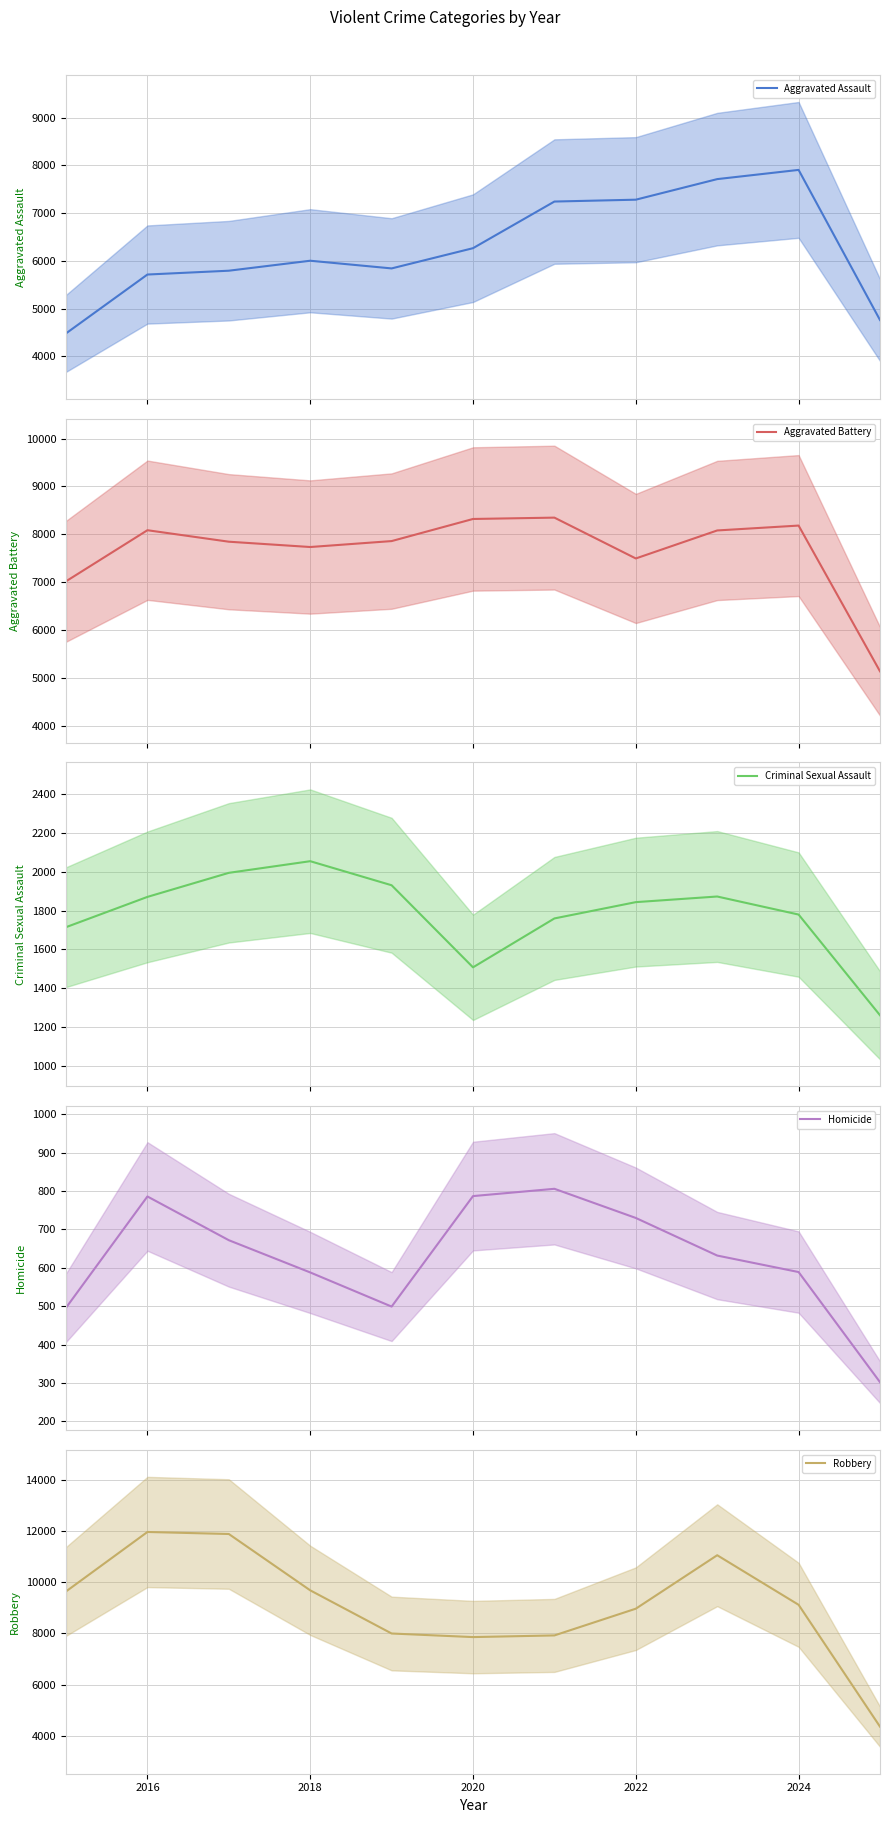

What is the average value of the Aggravated Battery series?

7646